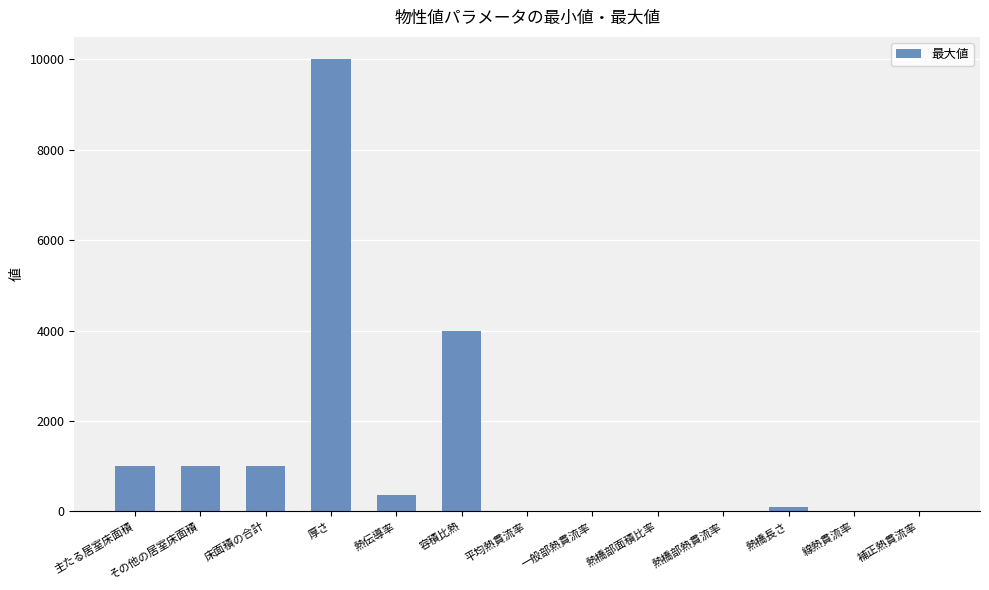

What is the difference between the values at 補正熱貫流率 and 容積比熱?

3990.0